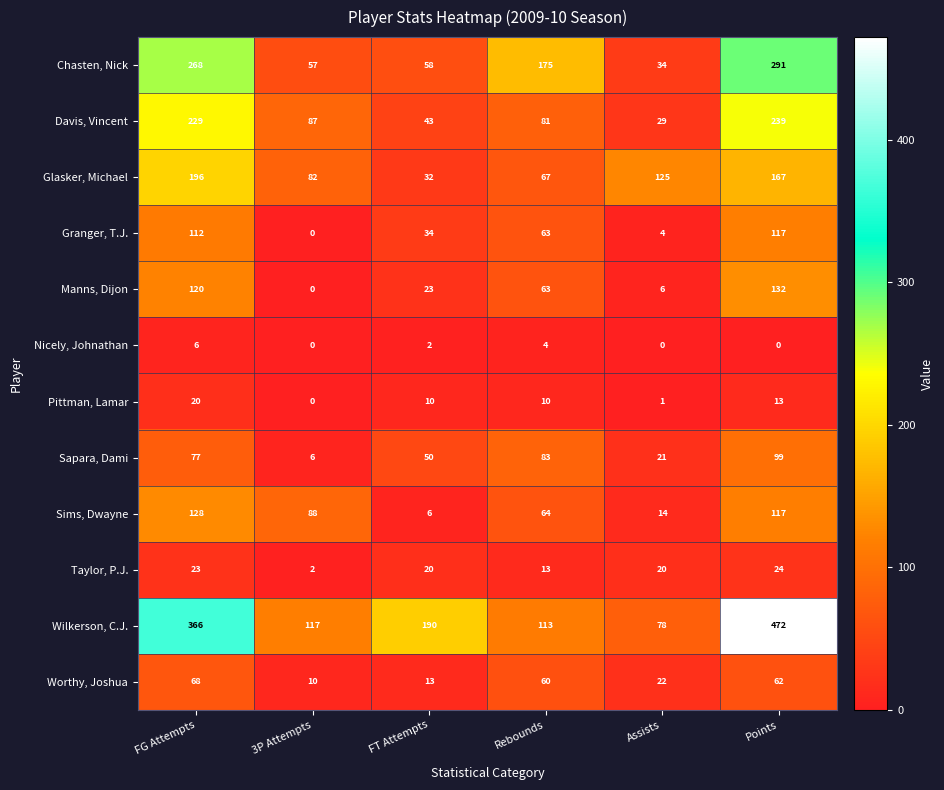

Which series has the widest spread of values?

Wilkerson, C.J.